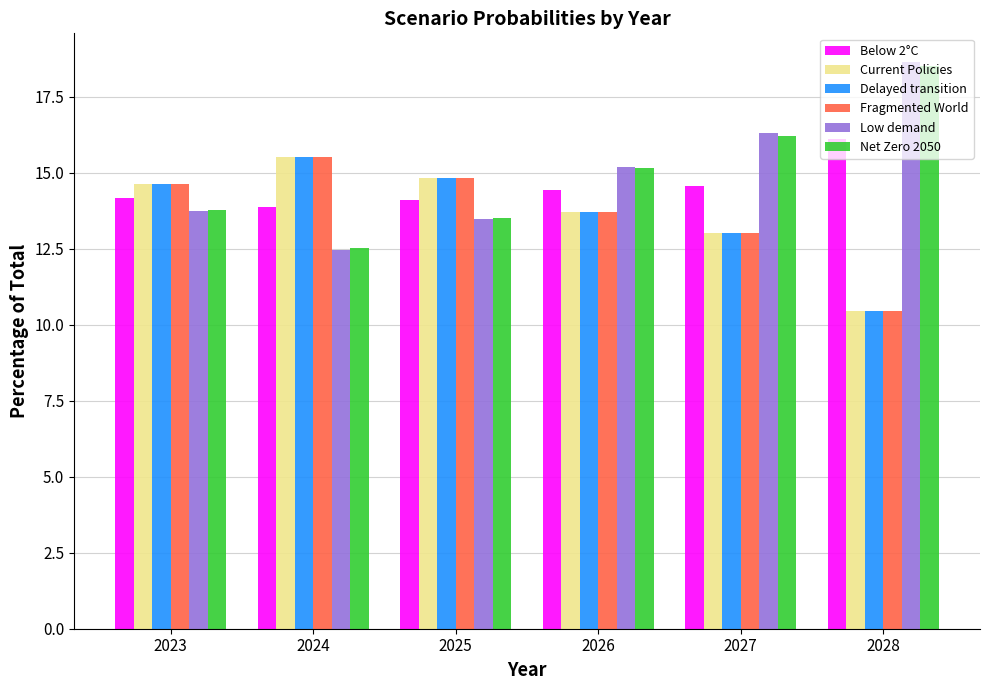

What is the total value across all series at 2026?

85.9